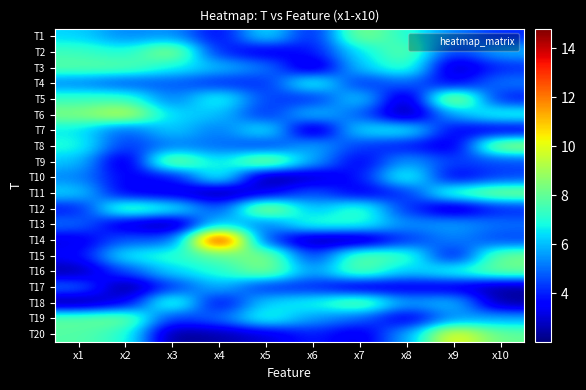

What is the total value across all series at x8?

105.1